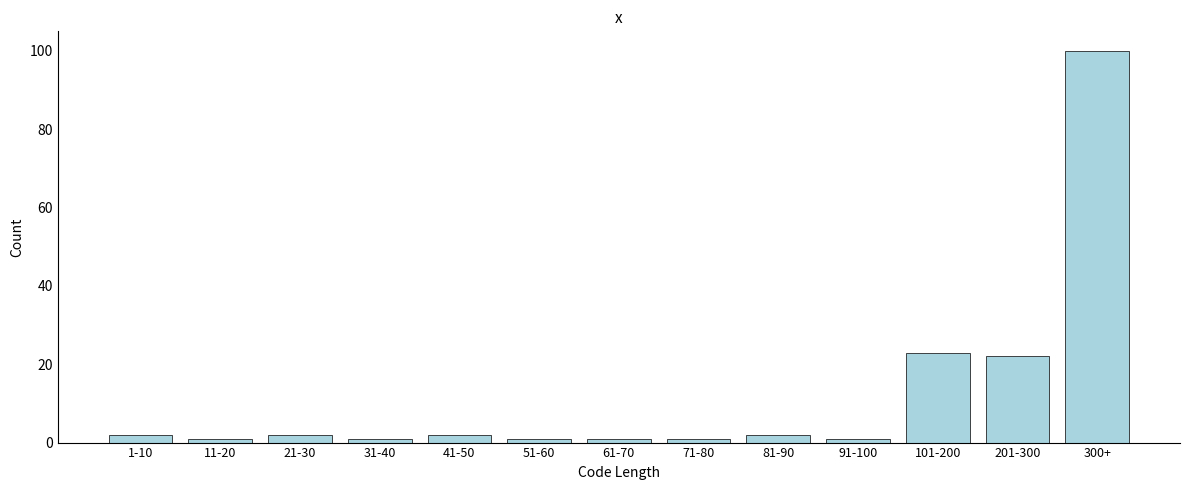

Reading left to right, list all the values displayed in this chart.

2	1	2	1	2	1	1	1	2	1	23	22	100